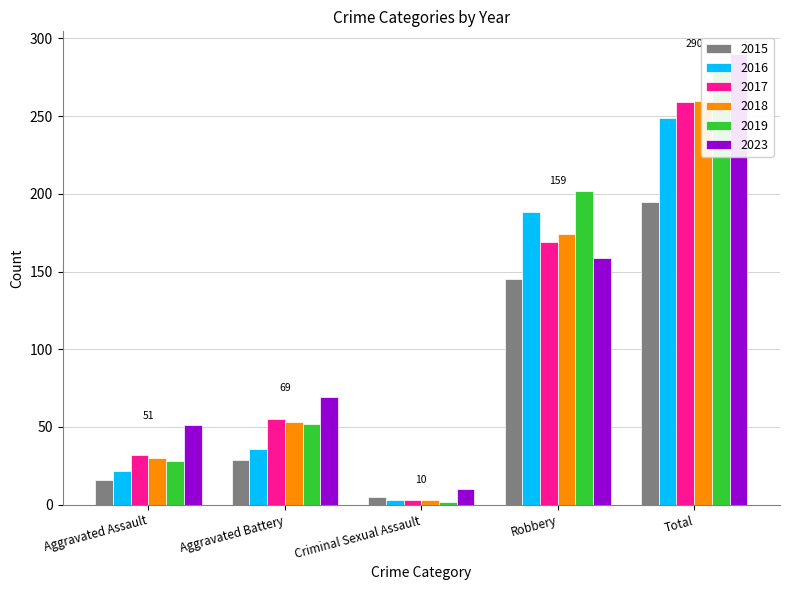

Where does the 2018 series first go above 53?

Robbery